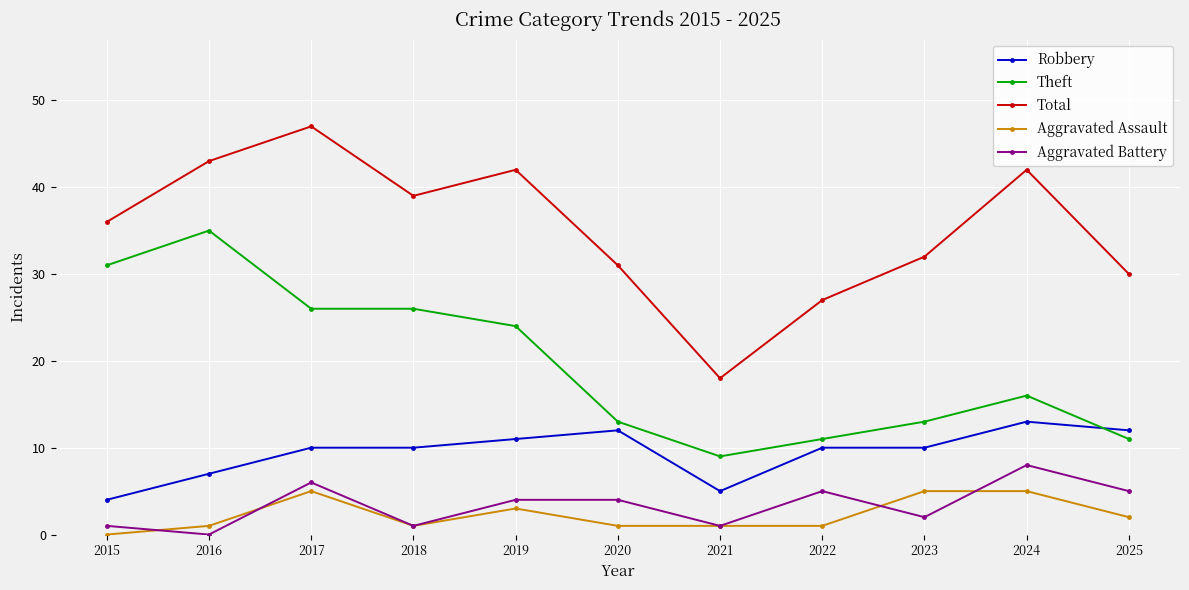

What are all the series names shown in the legend?

Robbery, Theft, Total, Aggravated Assault, Aggravated Battery